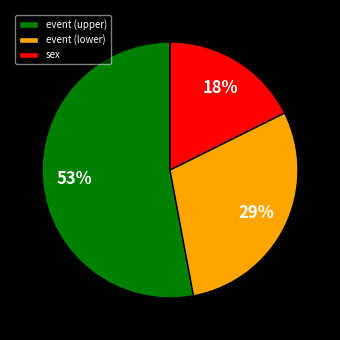

Is event (lower) the majority of the pie?

No